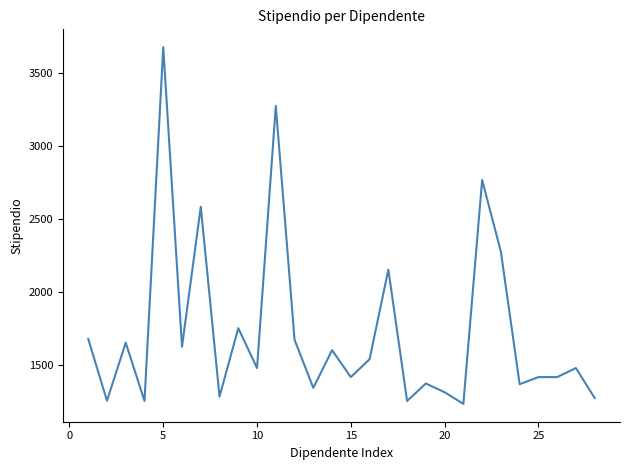

What is the smallest value displayed?

1230